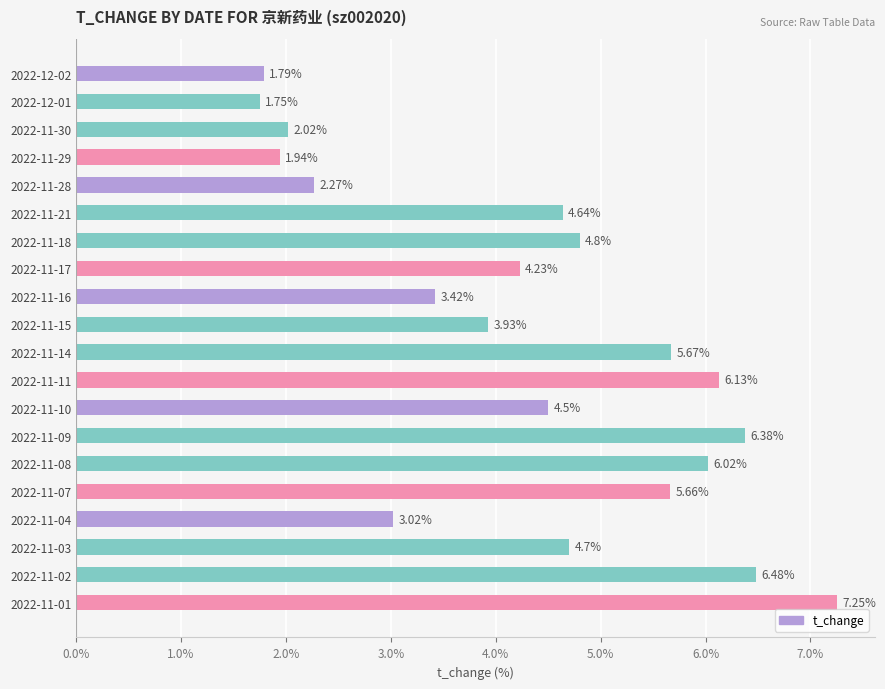

What is the average value?

4.3